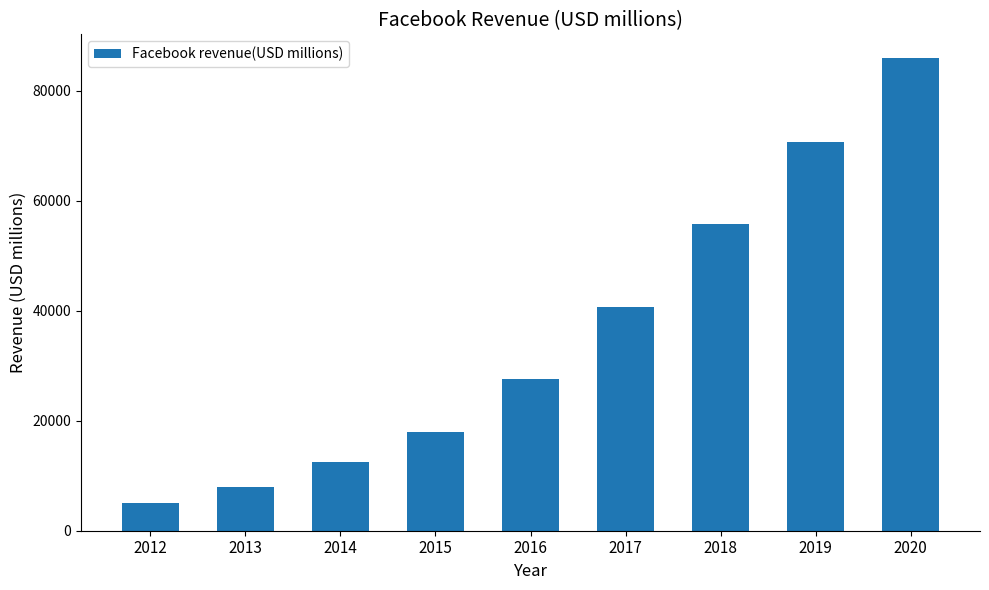

The chart shows a value of 13721 at 2013. True or false?

False